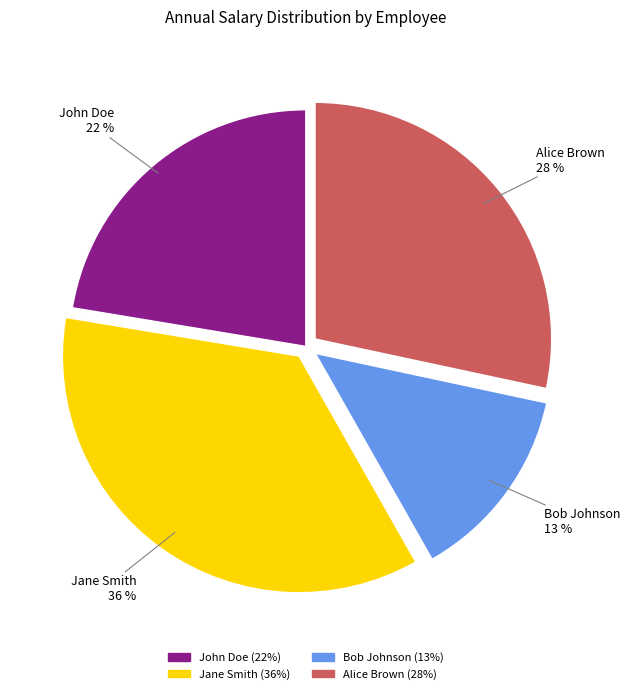

To the nearest percent, what is the average slice percentage?

25%